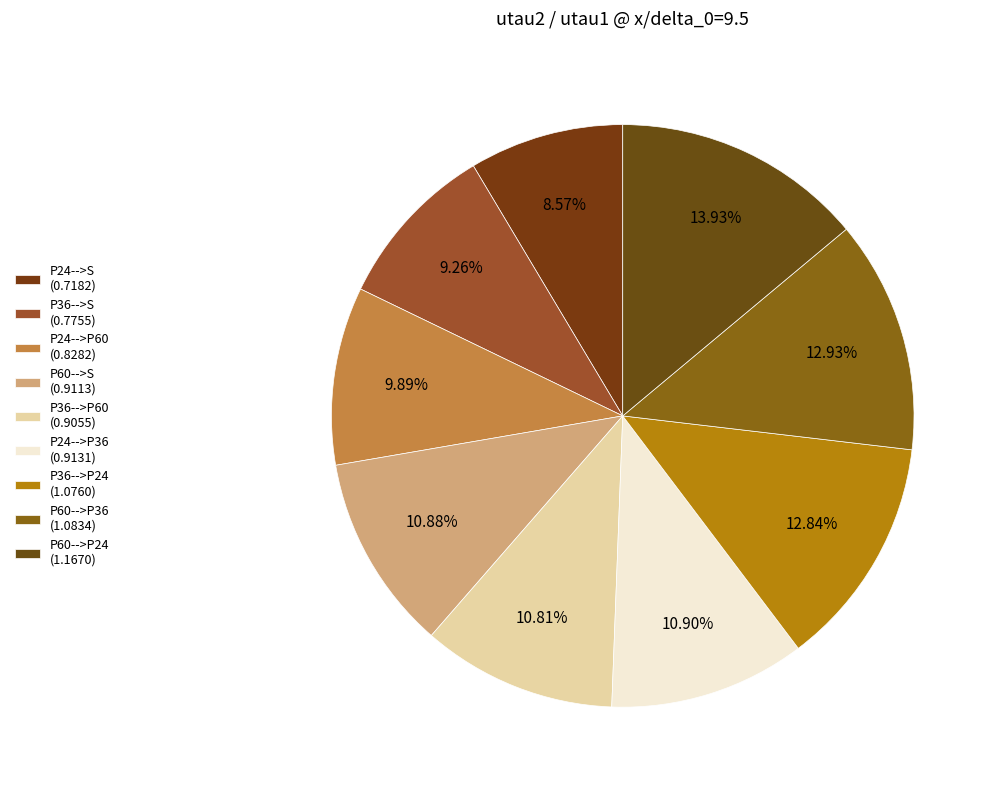

Which category has the biggest portion of the pie?

P60-->P24